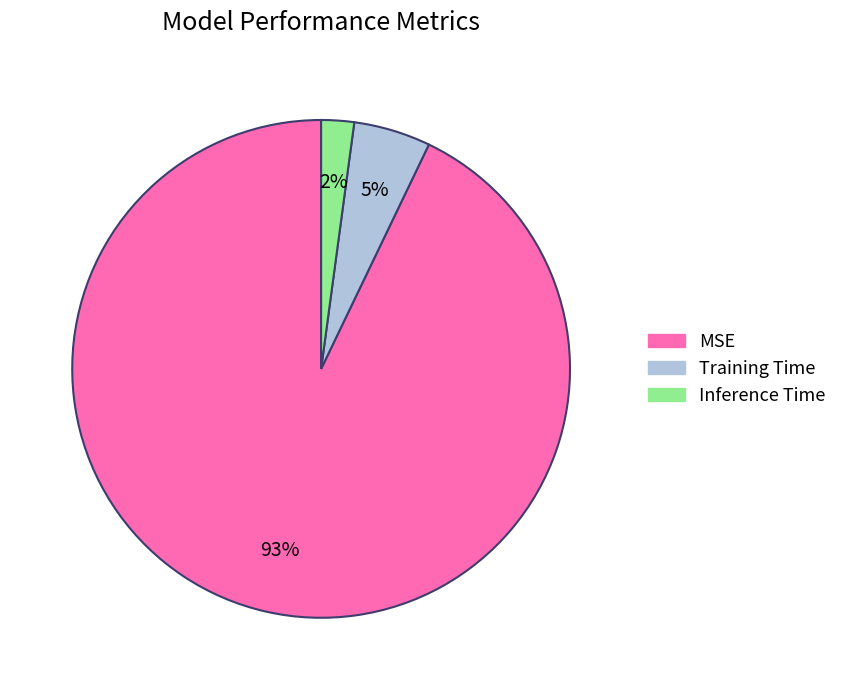

Is Inference Time the majority of the pie?

No